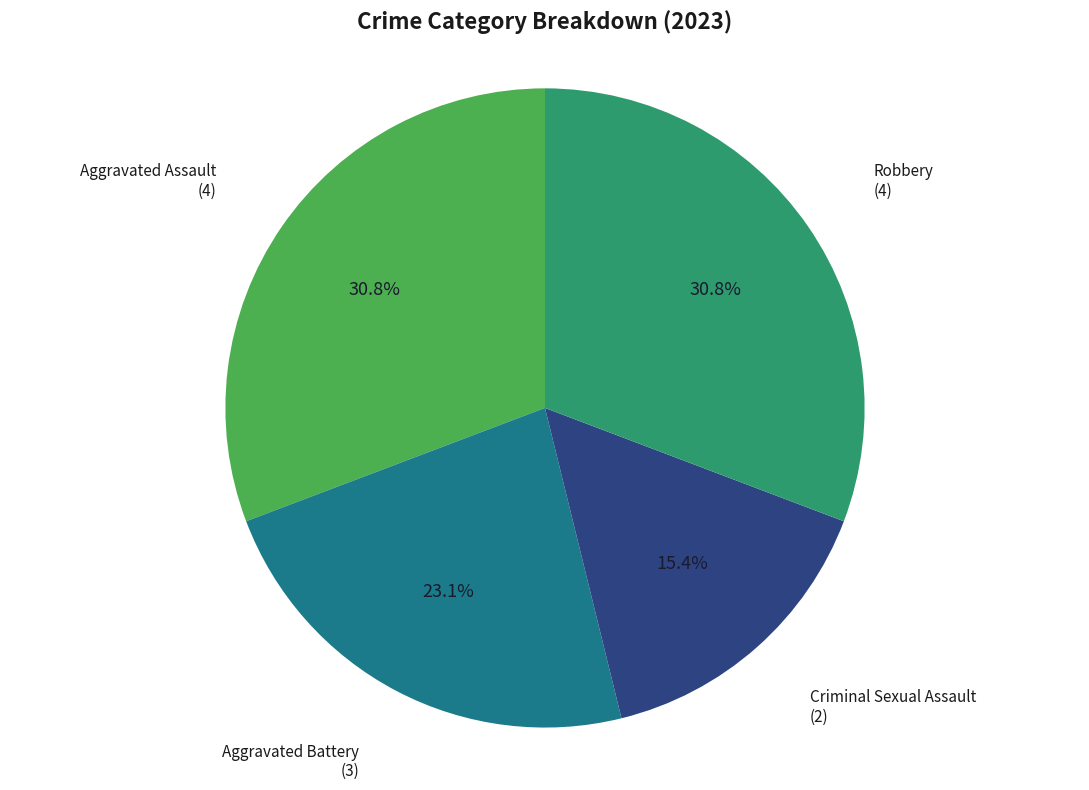

To the nearest percent, what portion does Aggravated Battery represent?

23%